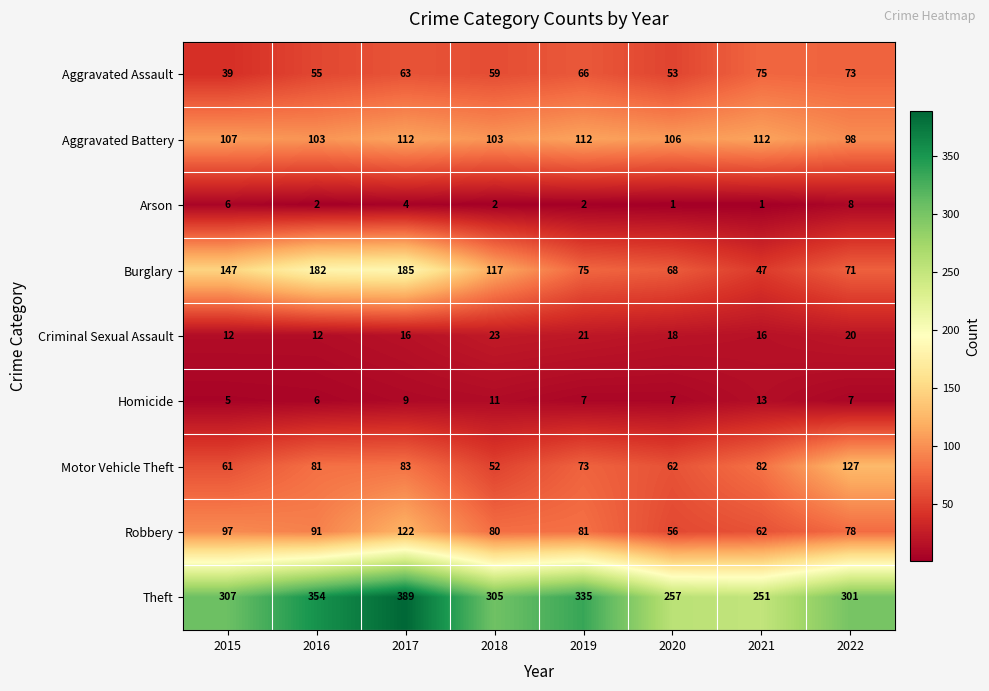

Rank the series by their maximum value, from lowest to highest.

Arson, Homicide, Criminal Sexual Assault, Aggravated Assault, Aggravated Battery, Robbery, Motor Vehicle Theft, Burglary, Theft